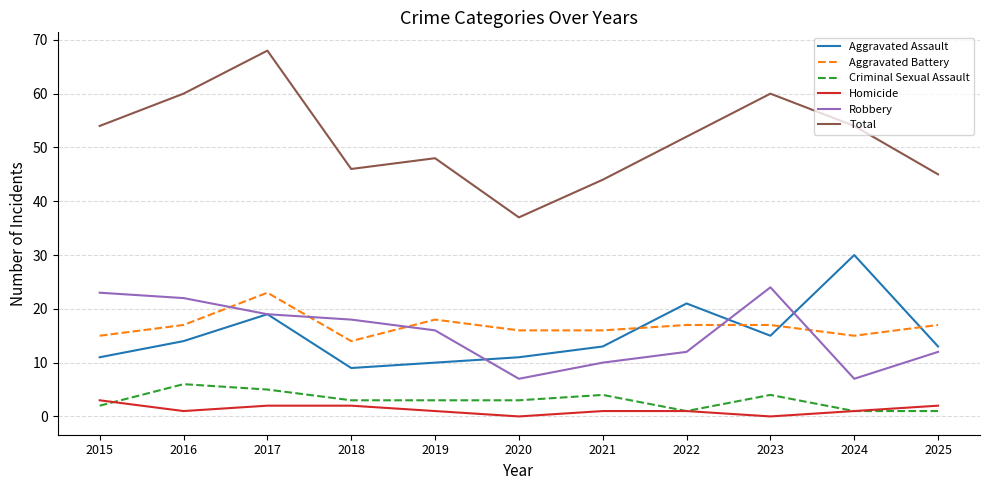

How many values in the Robbery series are below 16?

5